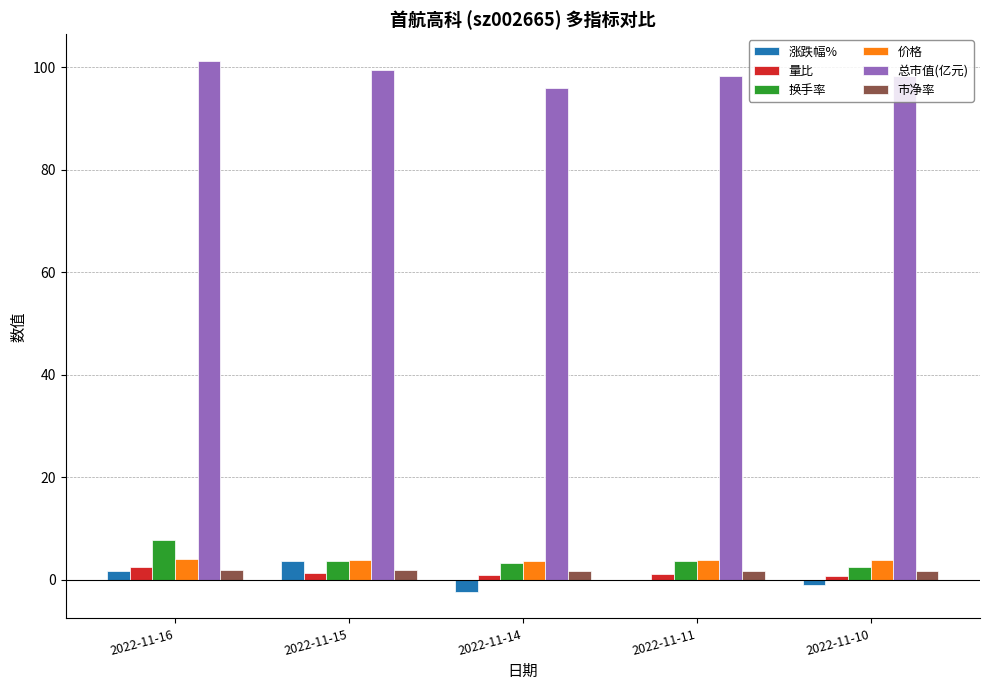

What is the sum of all 价格 values?

19.4